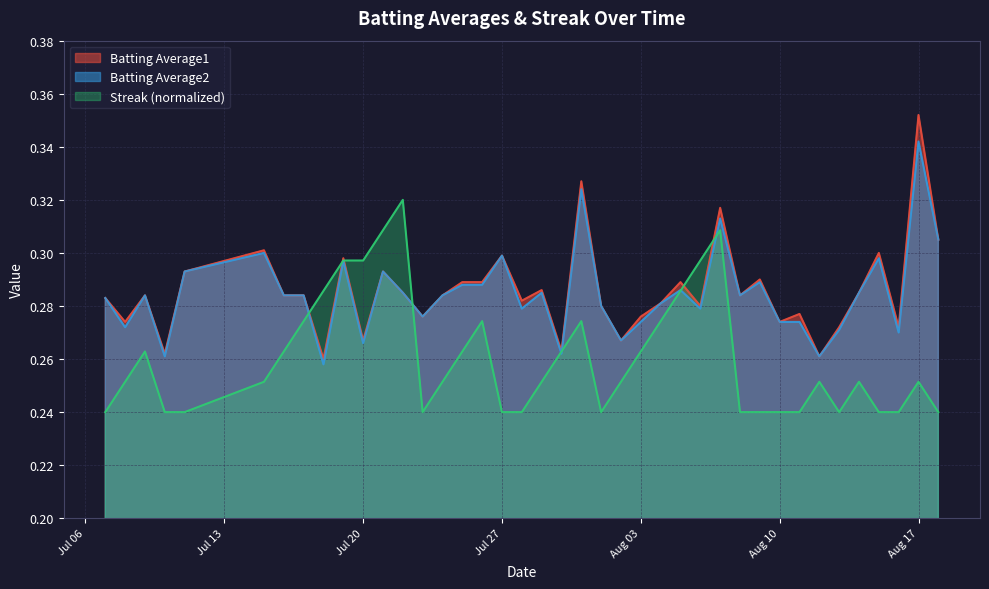

What is the minimum value for Batting Average2?

0.3